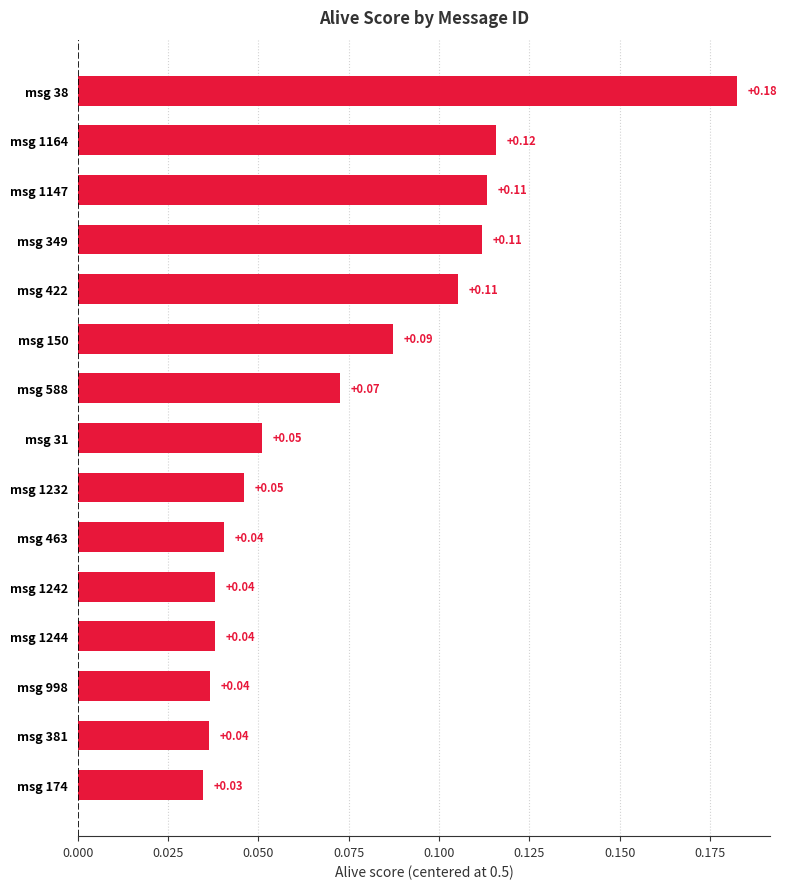

Which has a higher value, msg 1164 or msg 31?

msg 1164